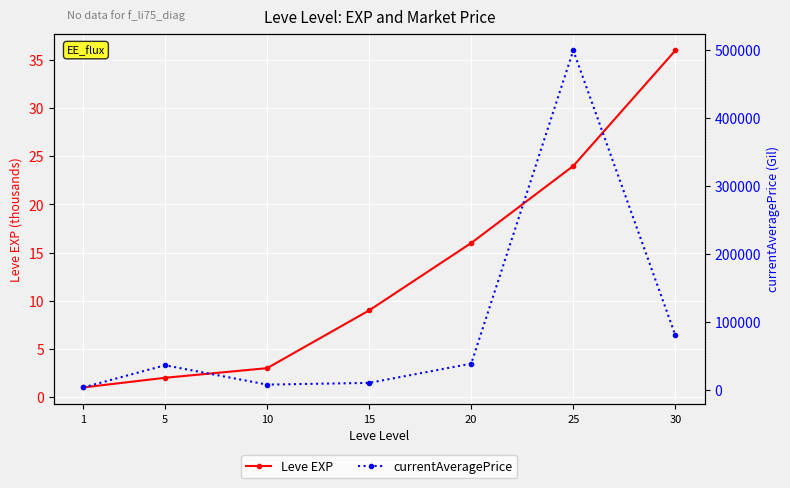

True or false: currentAveragePrice and Leve EXP cross at least once.

False